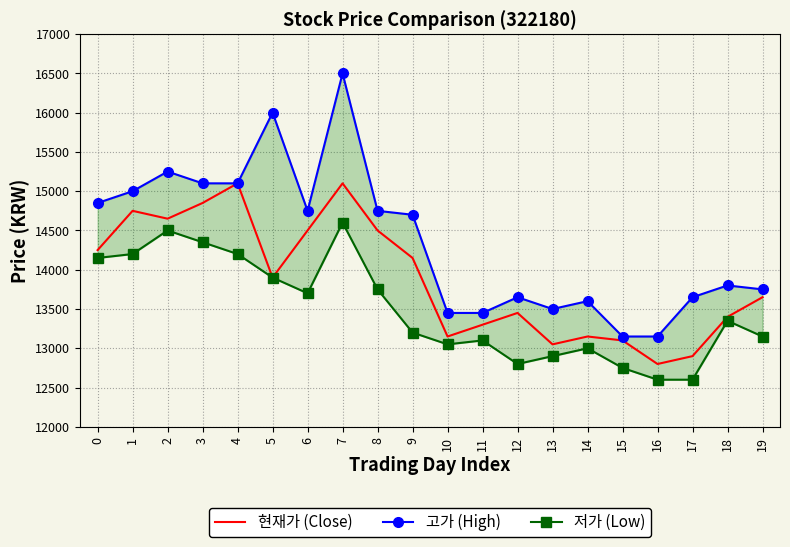

Between 7 and 17, which is larger?

7